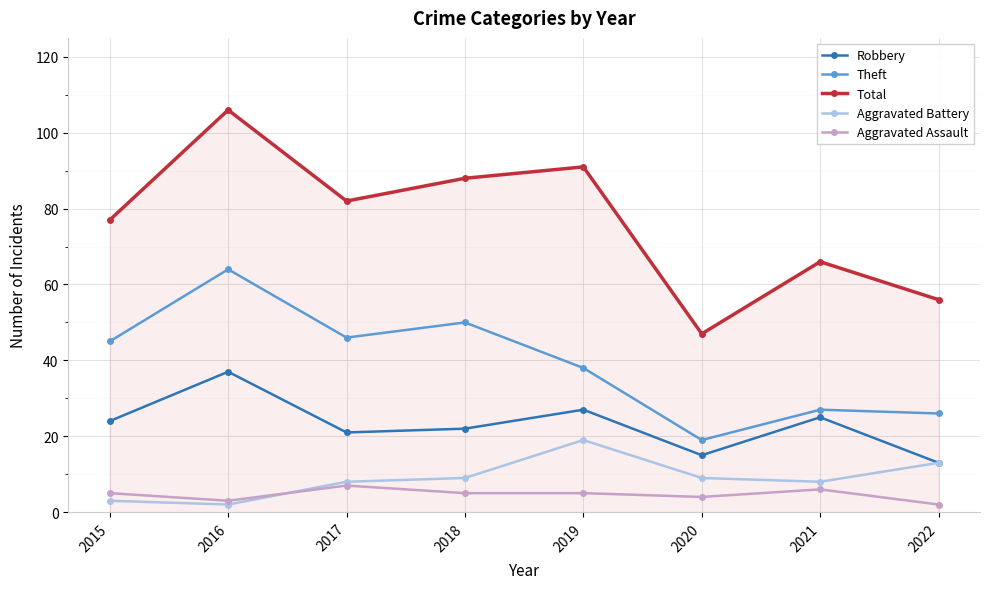

At how many categories does at least one series exceed 18?

8